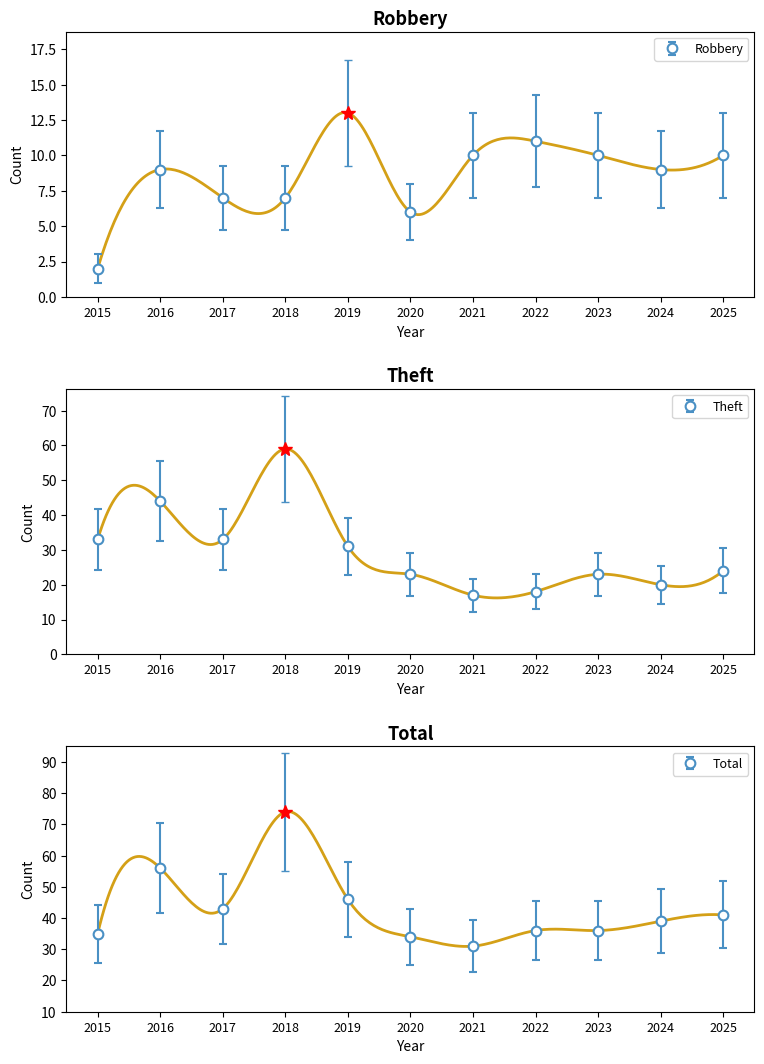

What is the difference between the second highest and second lowest values in the Total series?

22